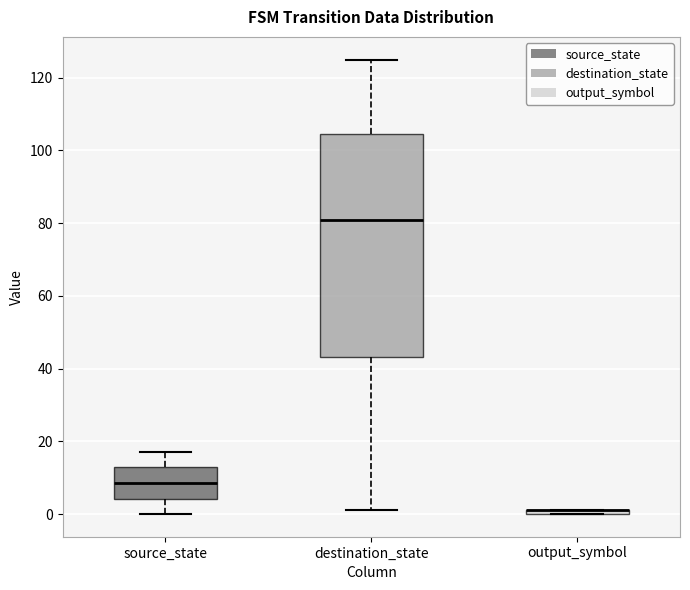

Which box is the tallest, from its lower edge to its upper edge?

destination_state